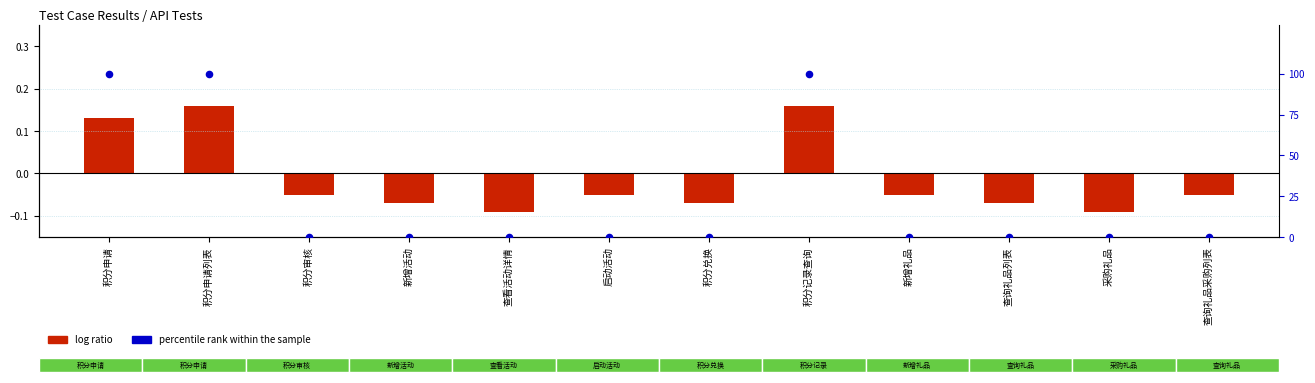

What is the total value across all series at 查询礼品采购列表?

-0.1